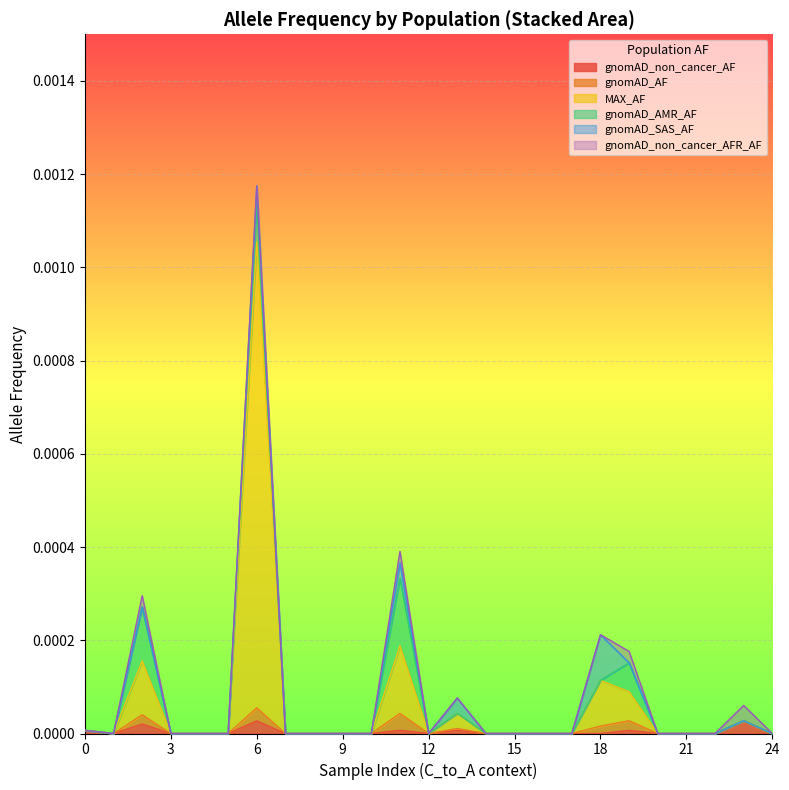

Where do gnomAD_non_cancer_AF and gnomAD_SAS_AF first cross each other?

18 and 19